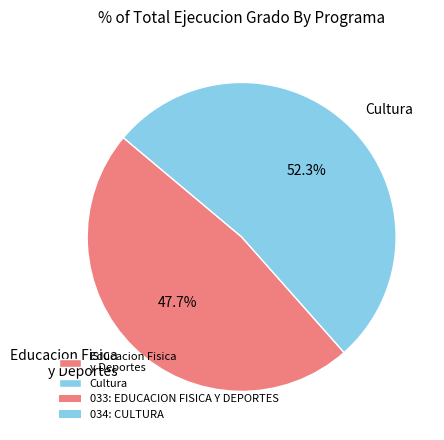

What is the largest slice in the pie chart?

Cultura